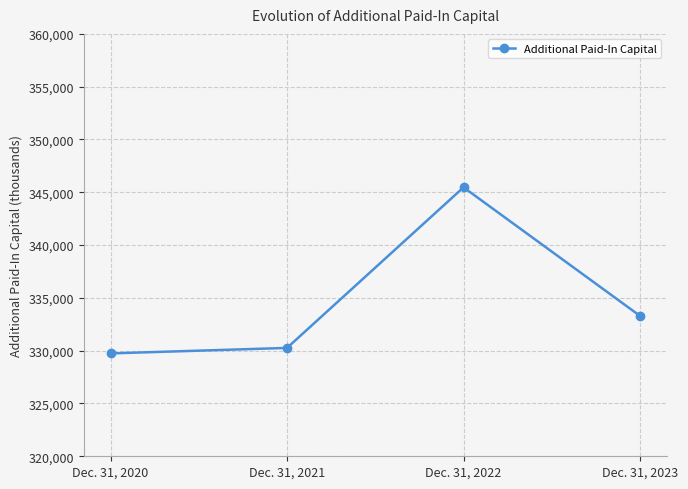

What is the value of the 2nd point from the left?

330262